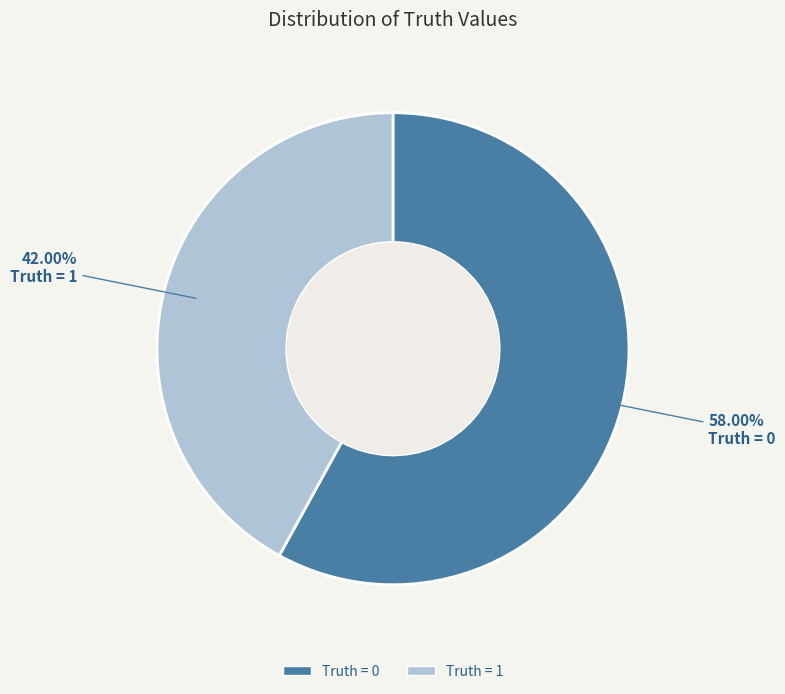

Is the sum of Truth = 1 and Truth = 0 greater than half?

Yes